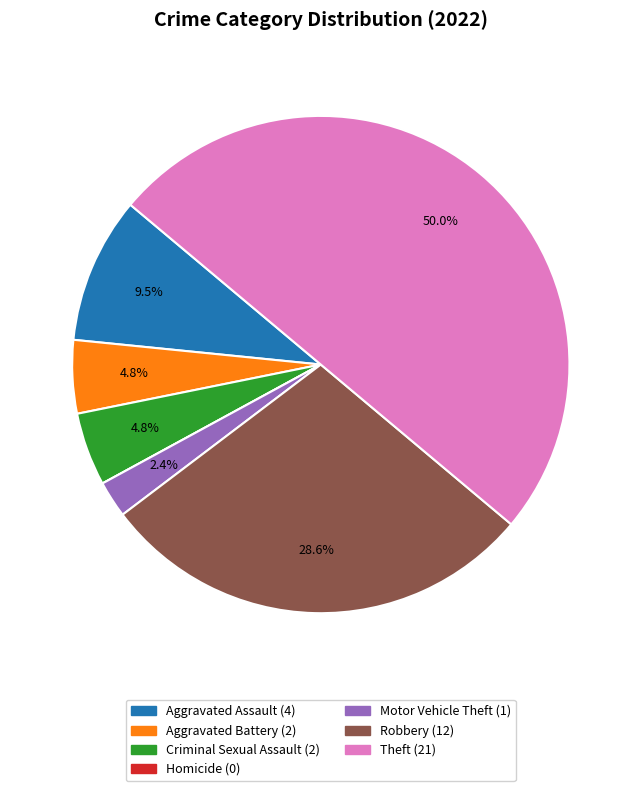

To the nearest percent, what is the difference between the largest and smallest slice percentages?

50%